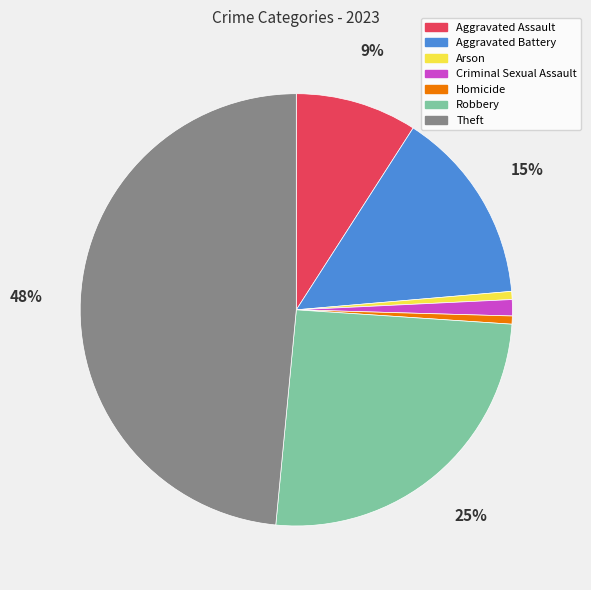

Between Arson and Aggravated Assault, which is larger?

Aggravated Assault